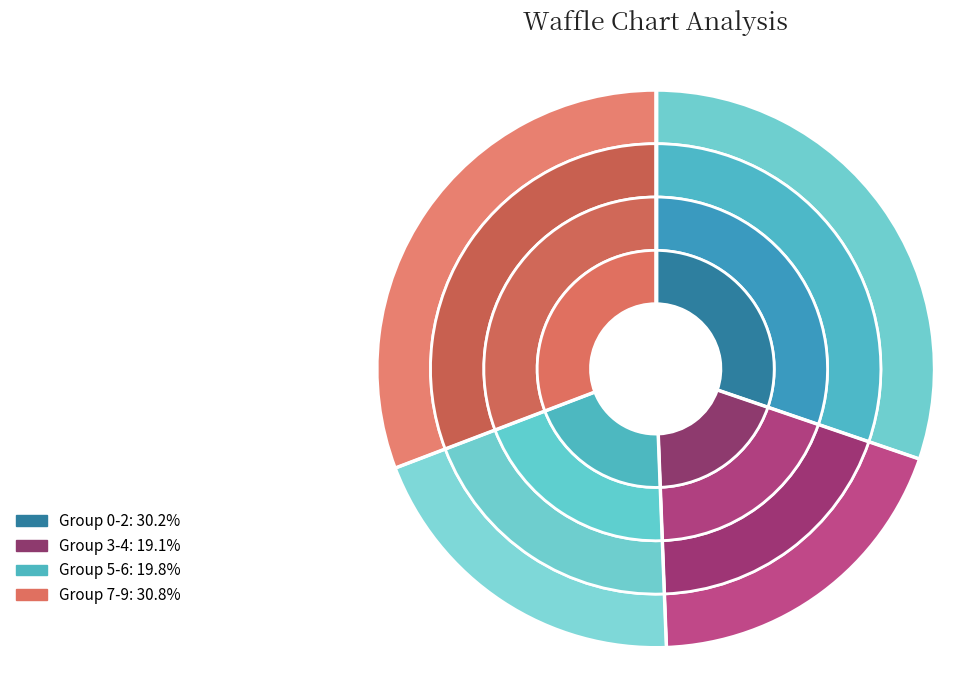

To the nearest percent, what percentage of the pie is 6?

10%